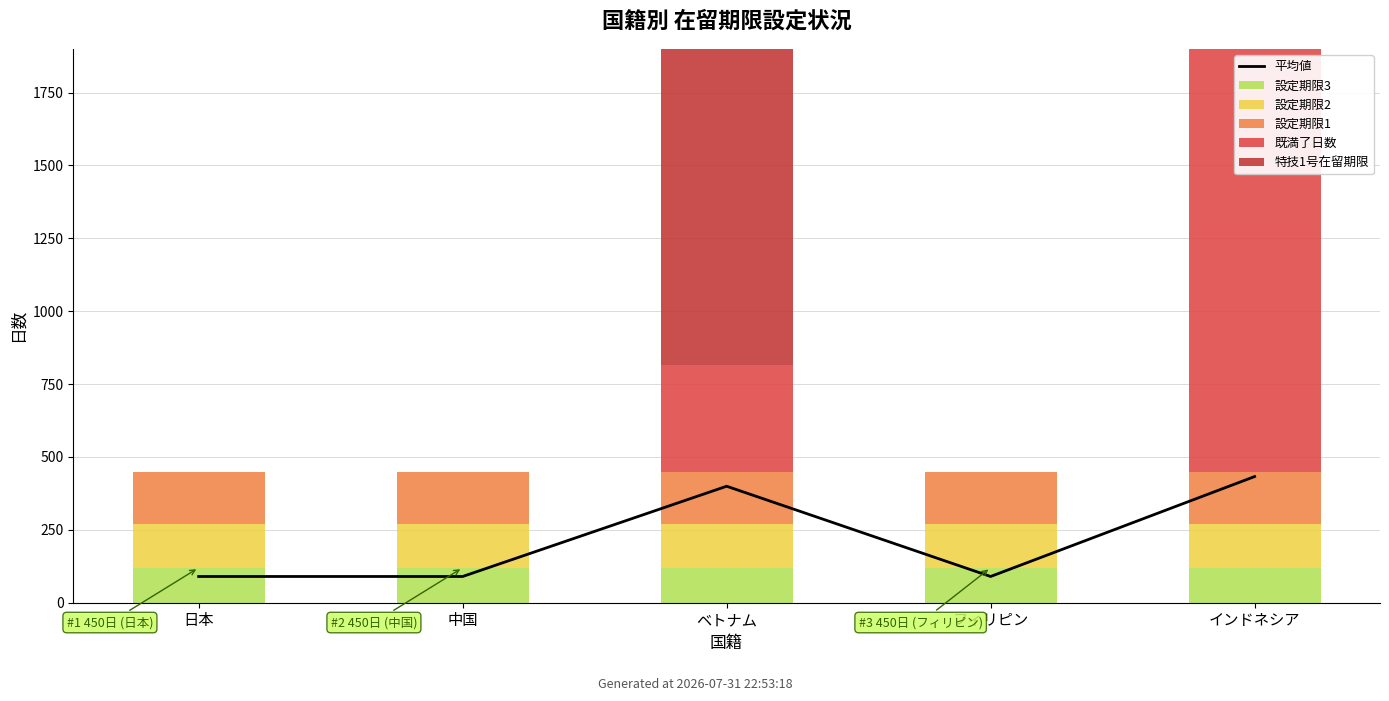

How many data points in 既満了日数 are above 0?

2